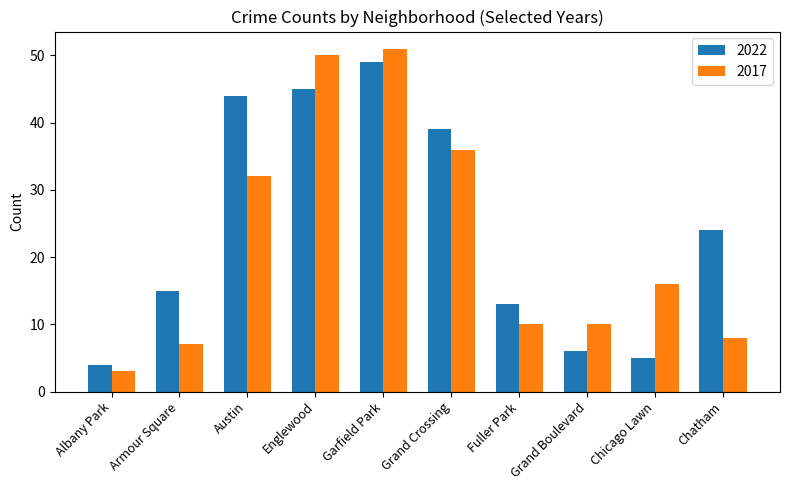

What is the difference between the maximum and minimum values in the 2017 series?

48